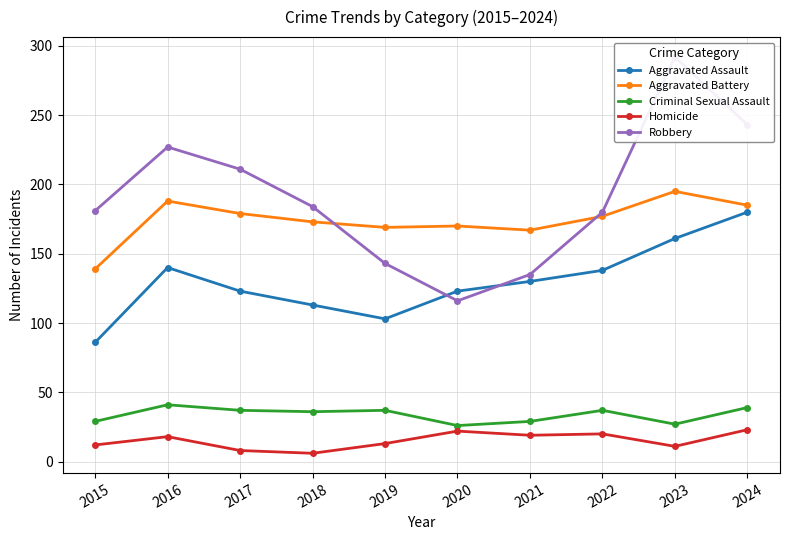

At how many categories does at least one series exceed 181?

5